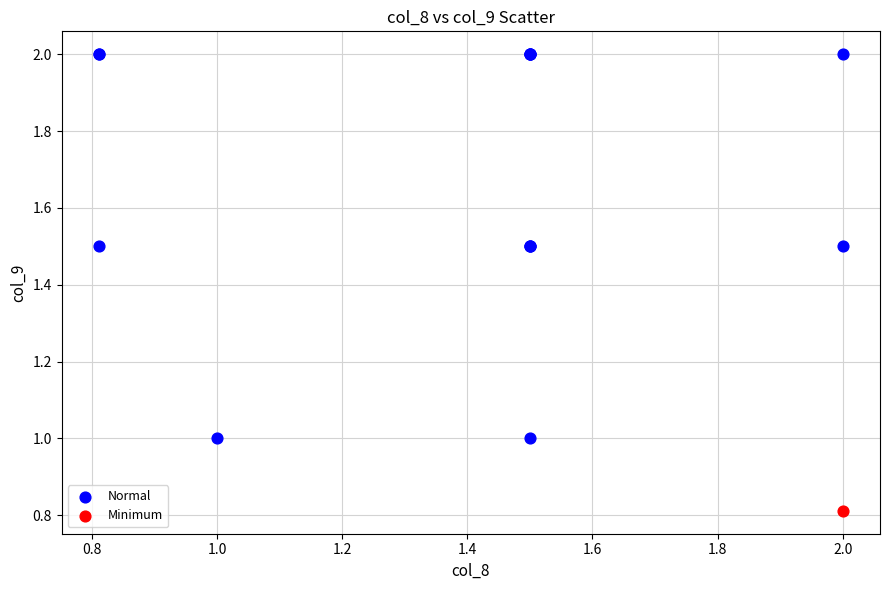

What are all the series names shown in the legend?

Normal, Minimum